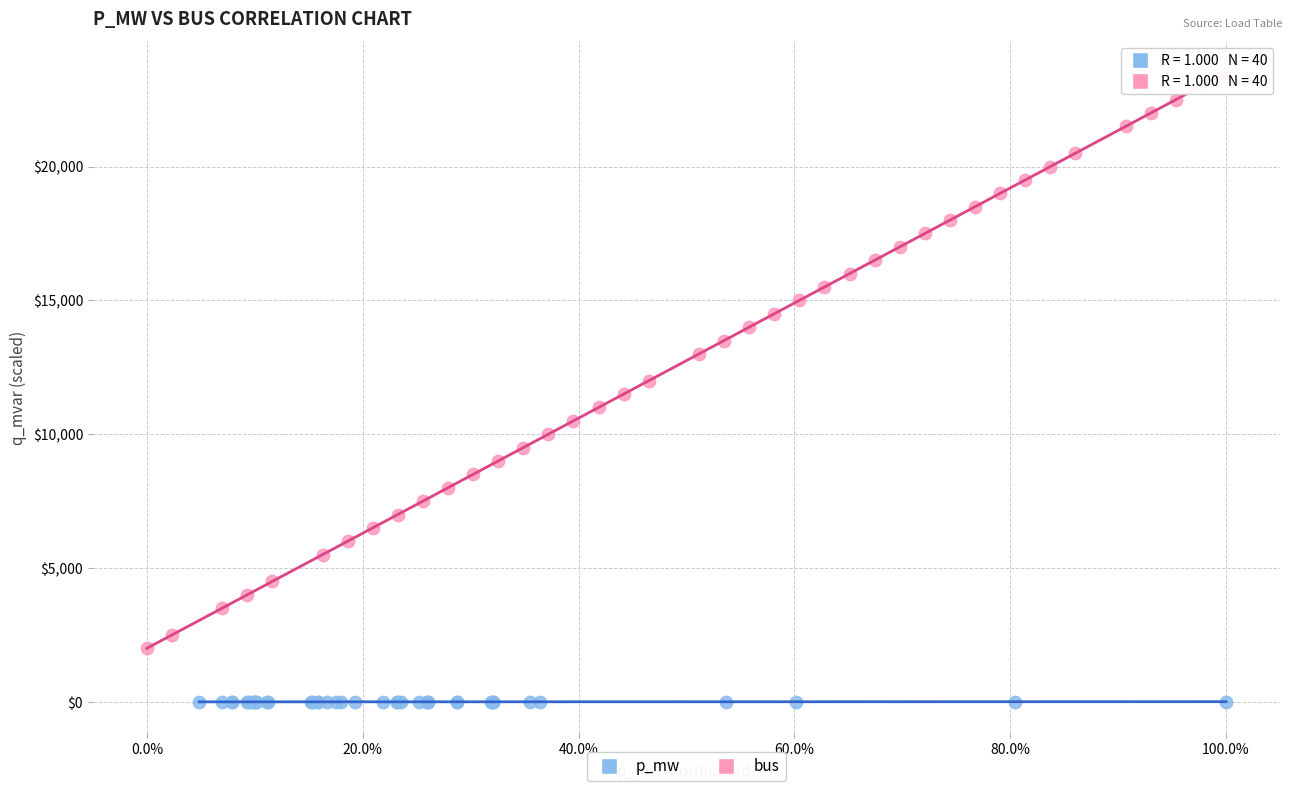

What are all the series names shown in the legend?

p_mw, bus